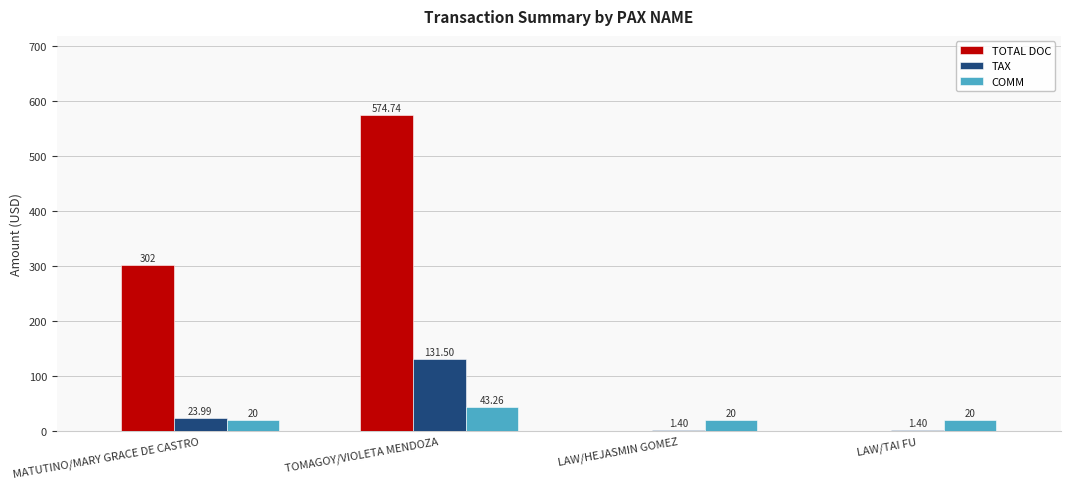

Between MATUTINO/MARY GRACE DE CASTRO and TOMAGOY/VIOLETA MENDOZA, which series saw the biggest shift?

TOTAL DOC